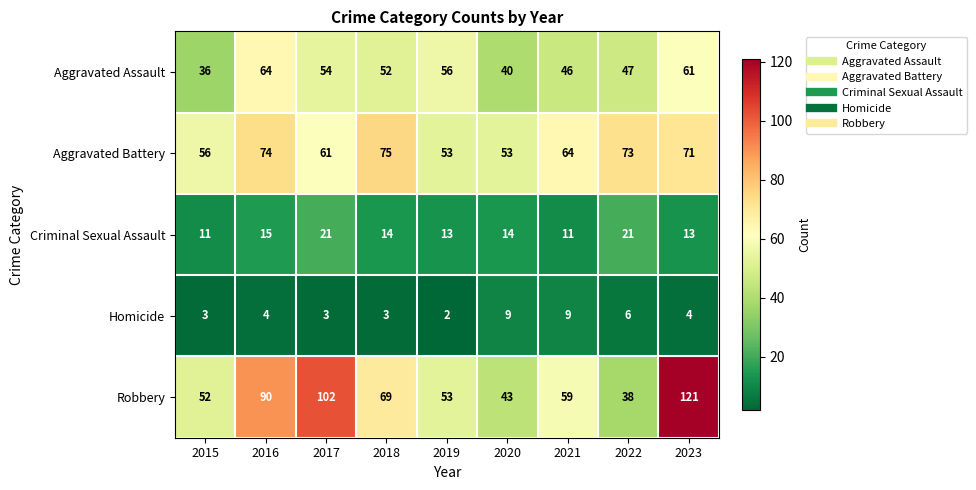

Which category has the lowest value across all series?

2019